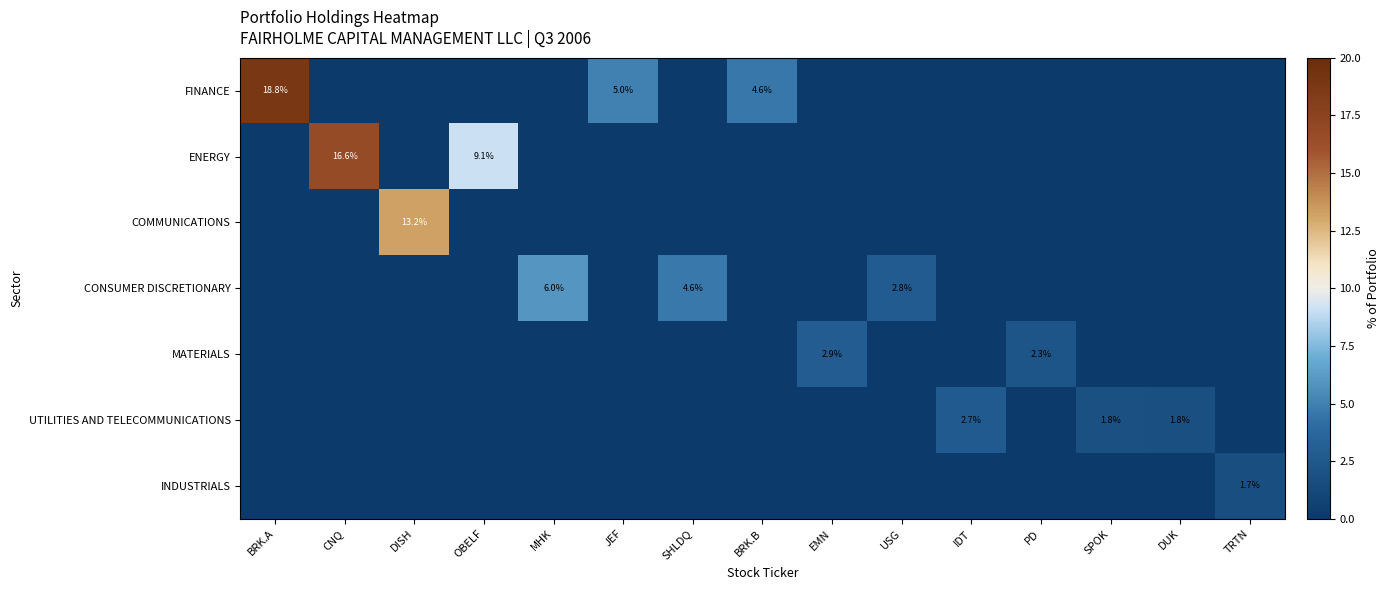

The CONSUMER DISCRETIONARY series shows 1.2 at USG. True or false?

False